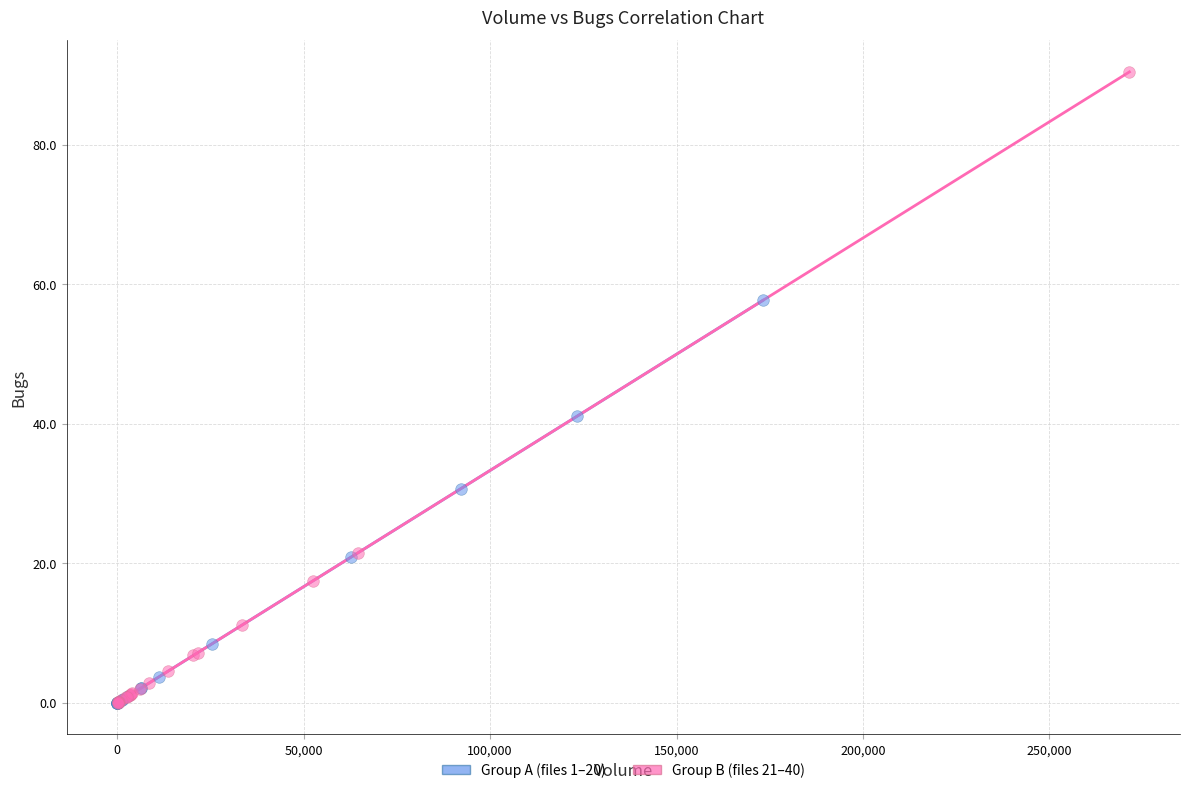

What are all the series names shown in the legend?

Group A (files 1–20), Group B (files 21–40)